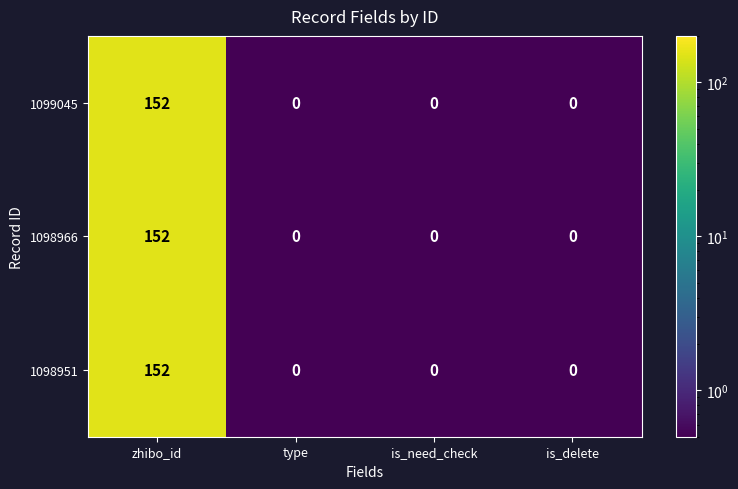

What is the average value of the 1098951 series?

38